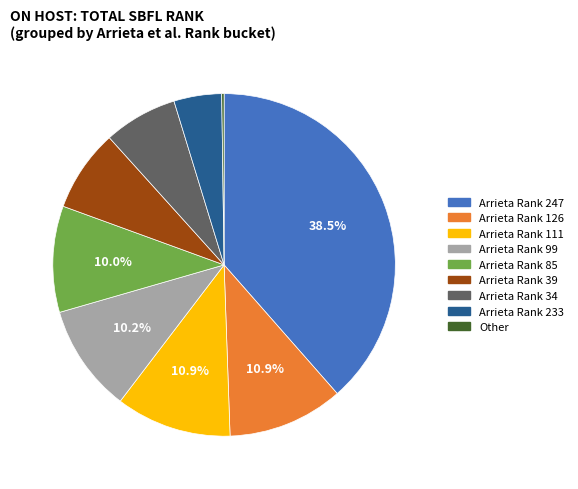

Is there a majority slice in this chart?

No